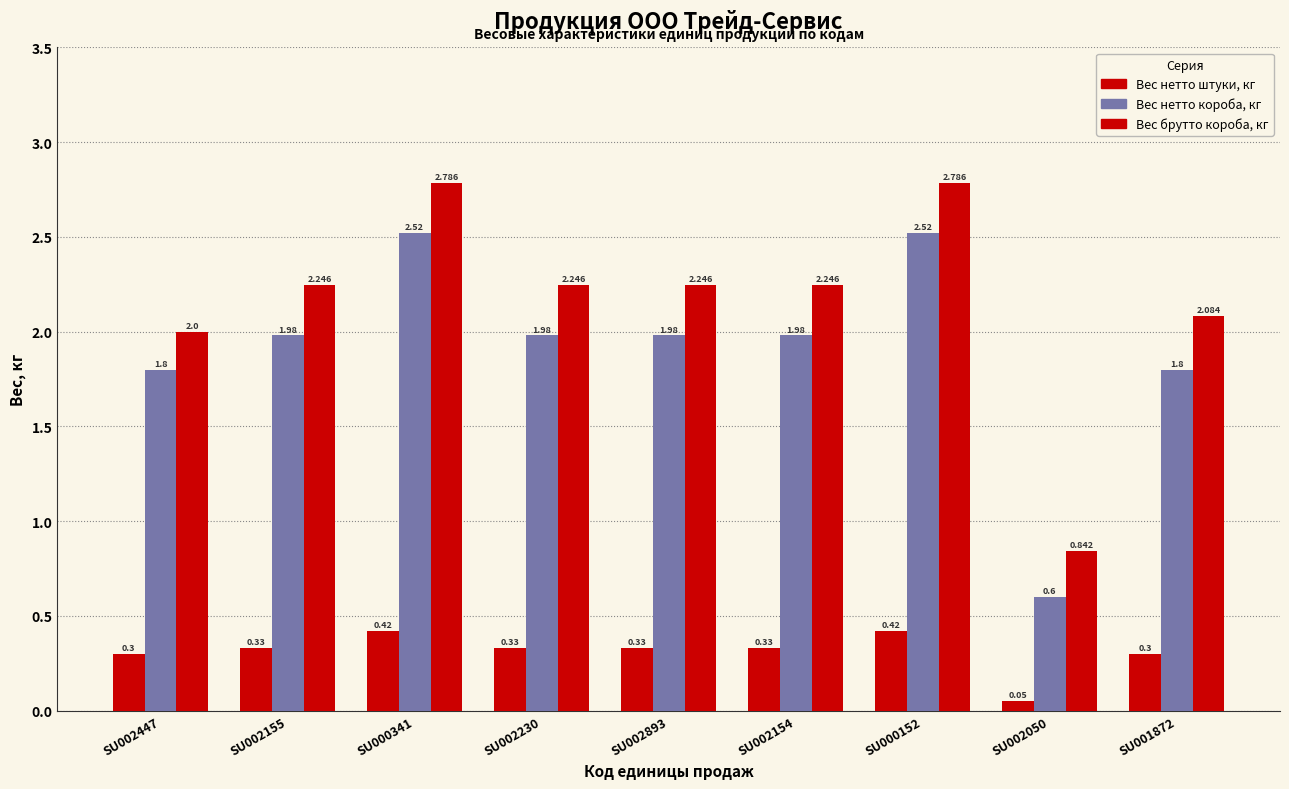

Count the number of data series in this chart.

3